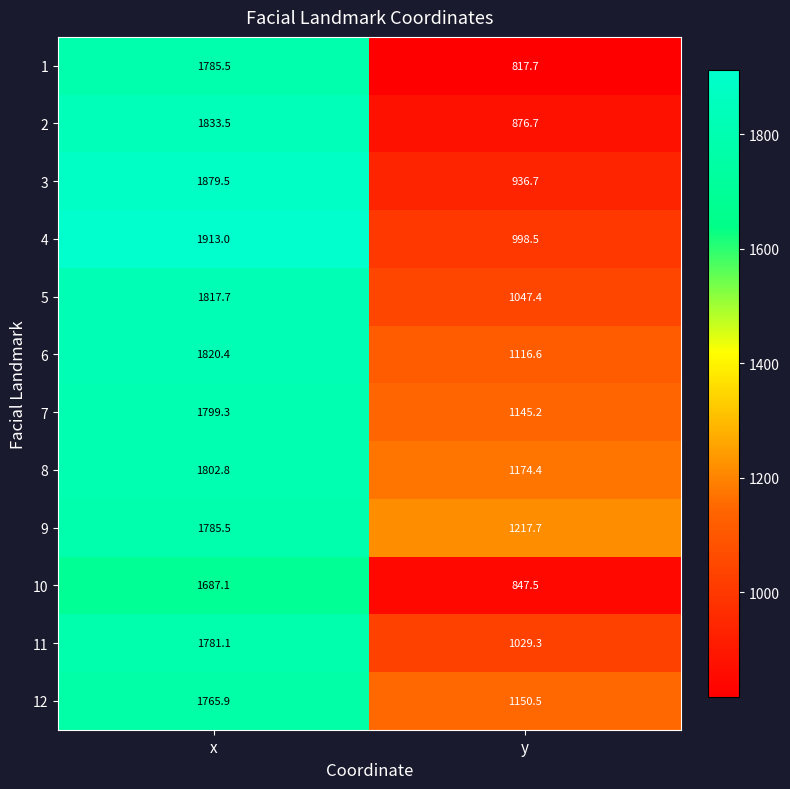

At which label is 2 closest to 1355?

y